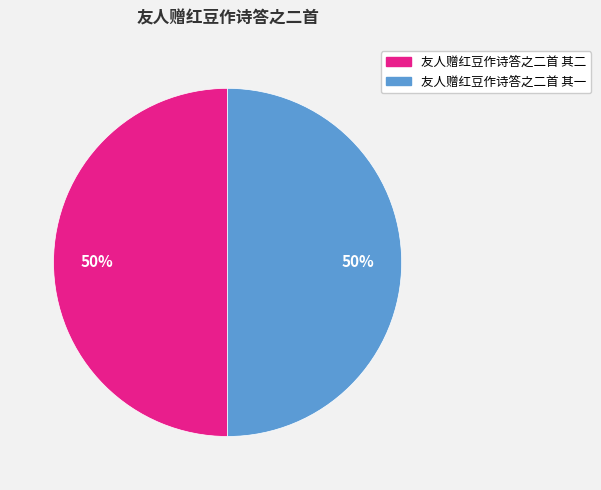

How many slices are in this pie chart?

2